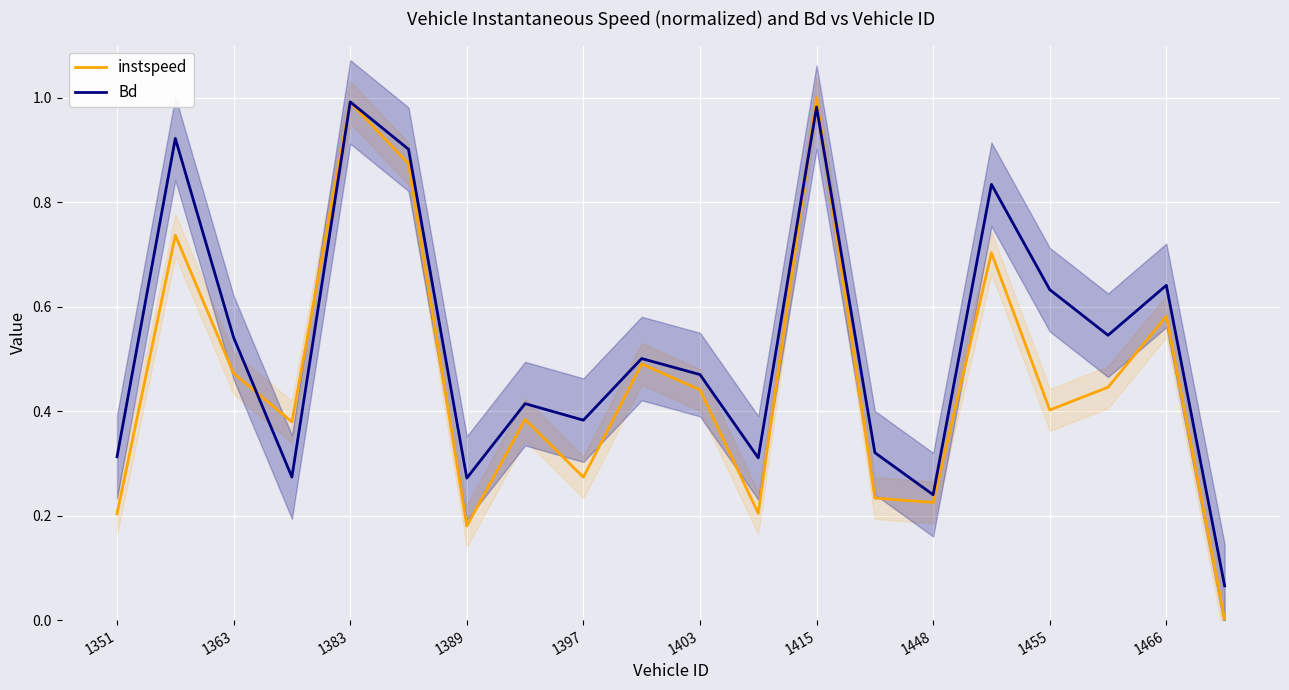

Is the value of instspeed at 1363 greater than the value of Bd at 1448?

Yes